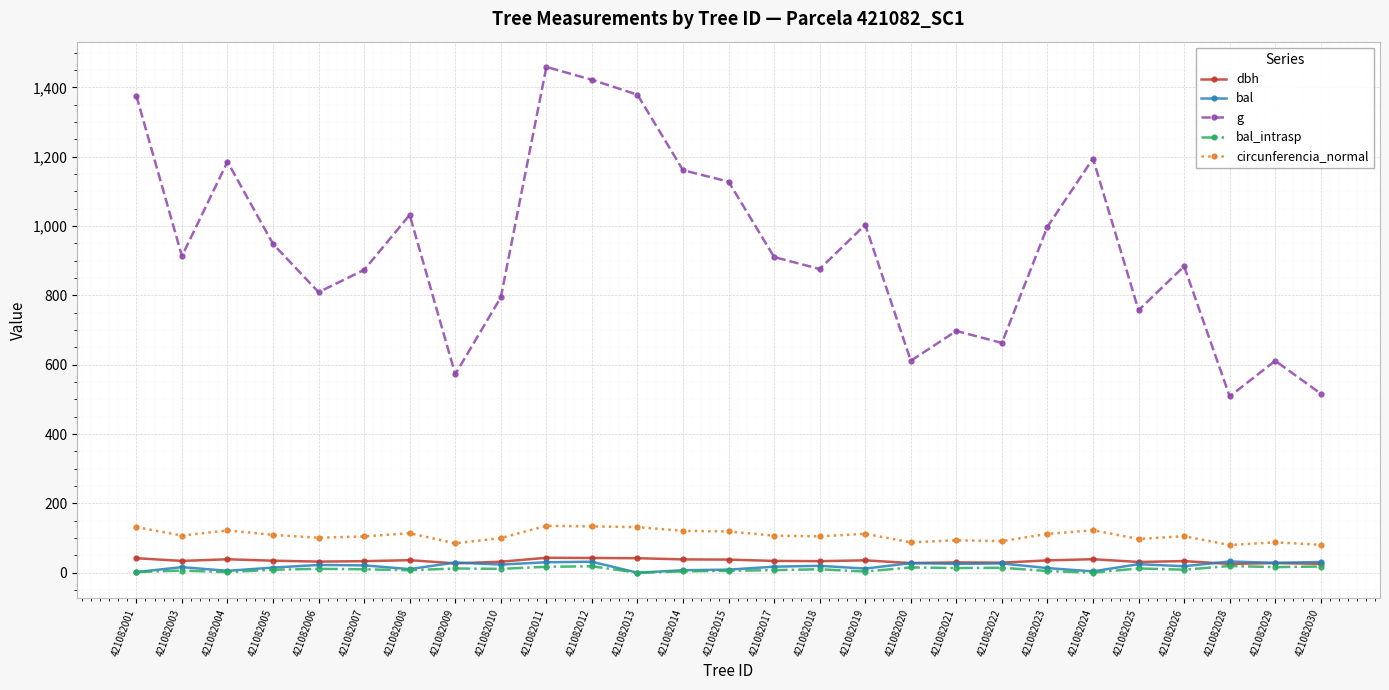

At which label does g first exceed 910?

421082001